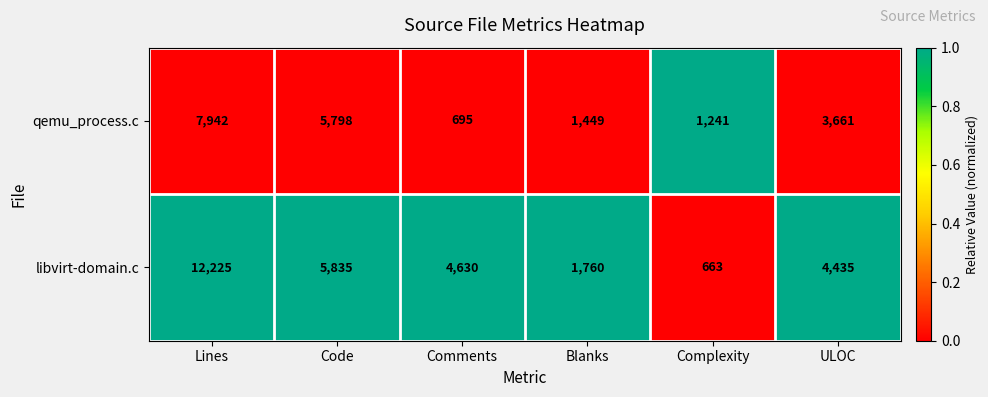

Where is qemu_process.c nearest to the value 4318?

ULOC